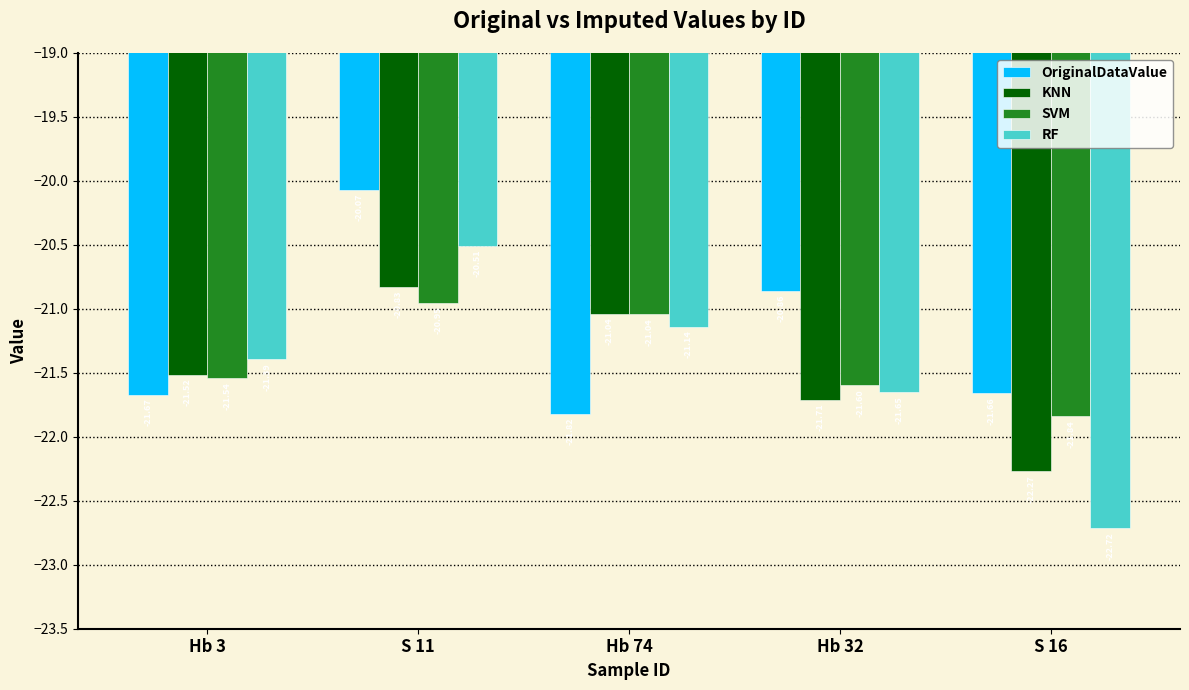

How many bars are there in total?

20